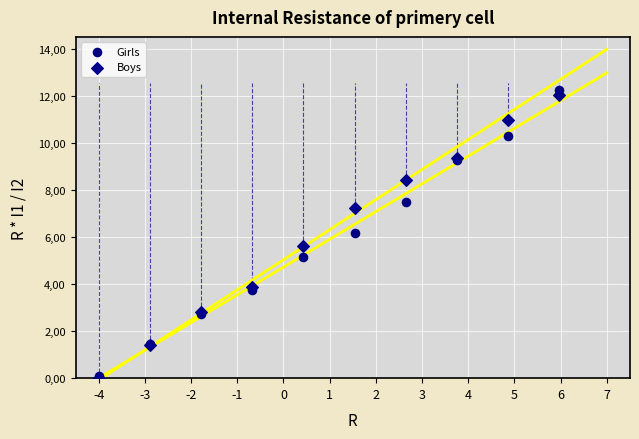

Which series reaches the maximum Y coordinate?

Girls